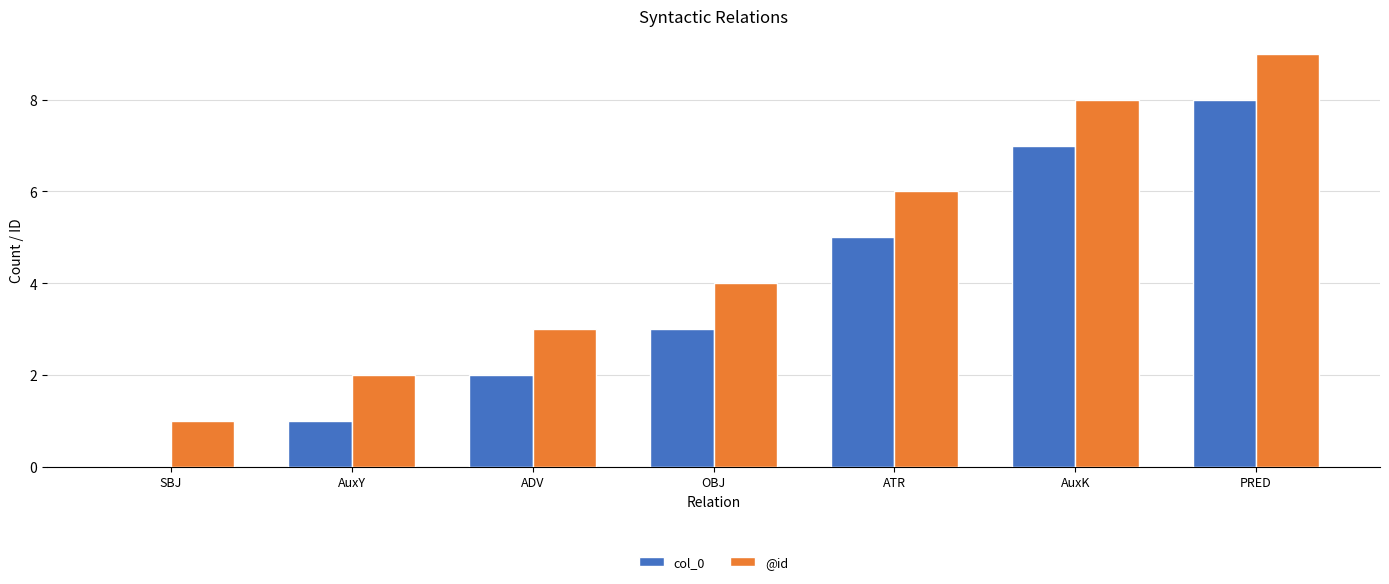

What is the sum of all @id values?

33